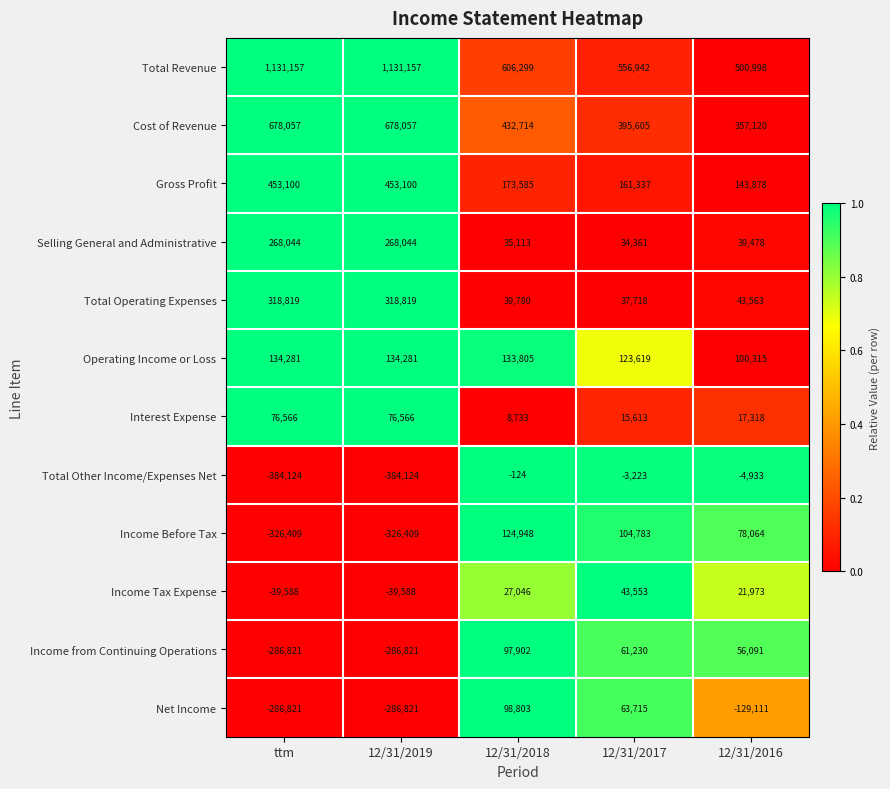

Rank the series by their maximum value, from highest to lowest.

Total Revenue, Cost of Revenue, Gross Profit, Total Operating Expenses, Selling General and Administrative, Operating Income or Loss, Income Before Tax, Net Income, Income from Continuing Operations, Interest Expense, Income Tax Expense, Total Other Income/Expenses Net